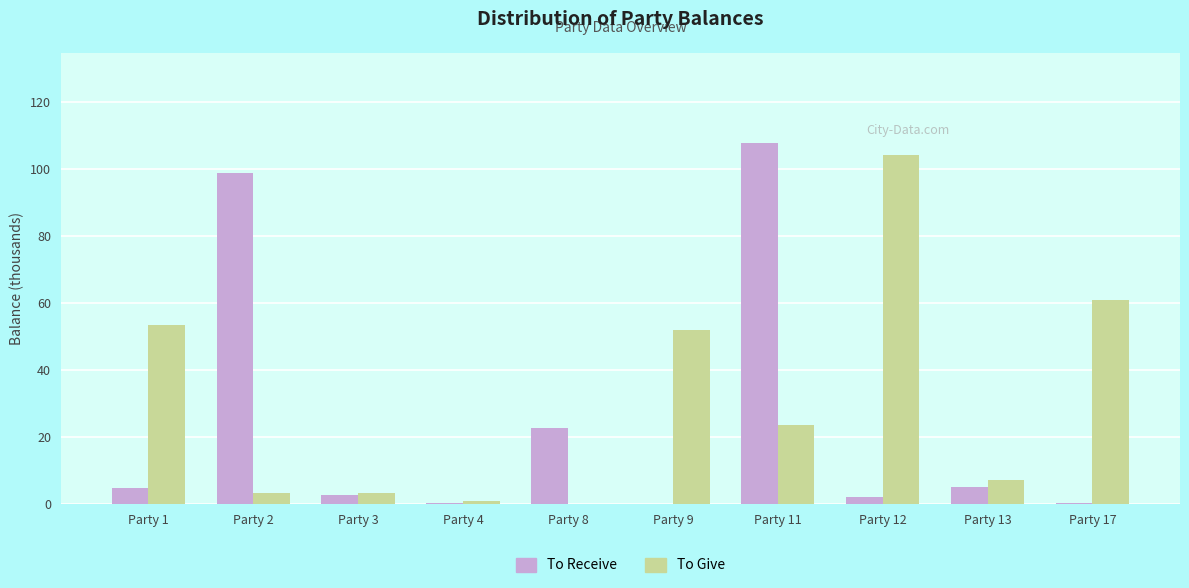

Are the bars grouped side by side (vs. stacked)?

Yes